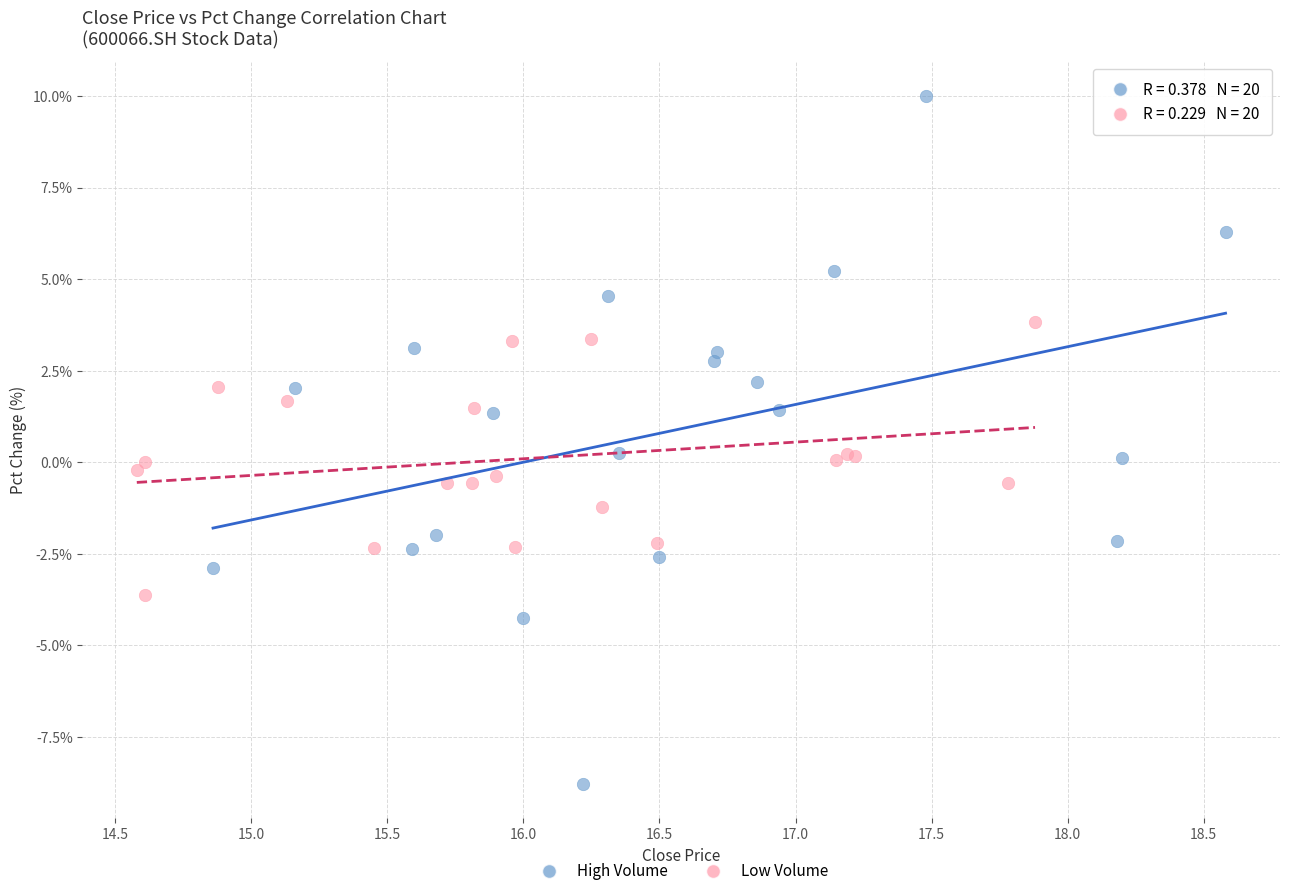

Which series contains the lowest Y value?

High Volume